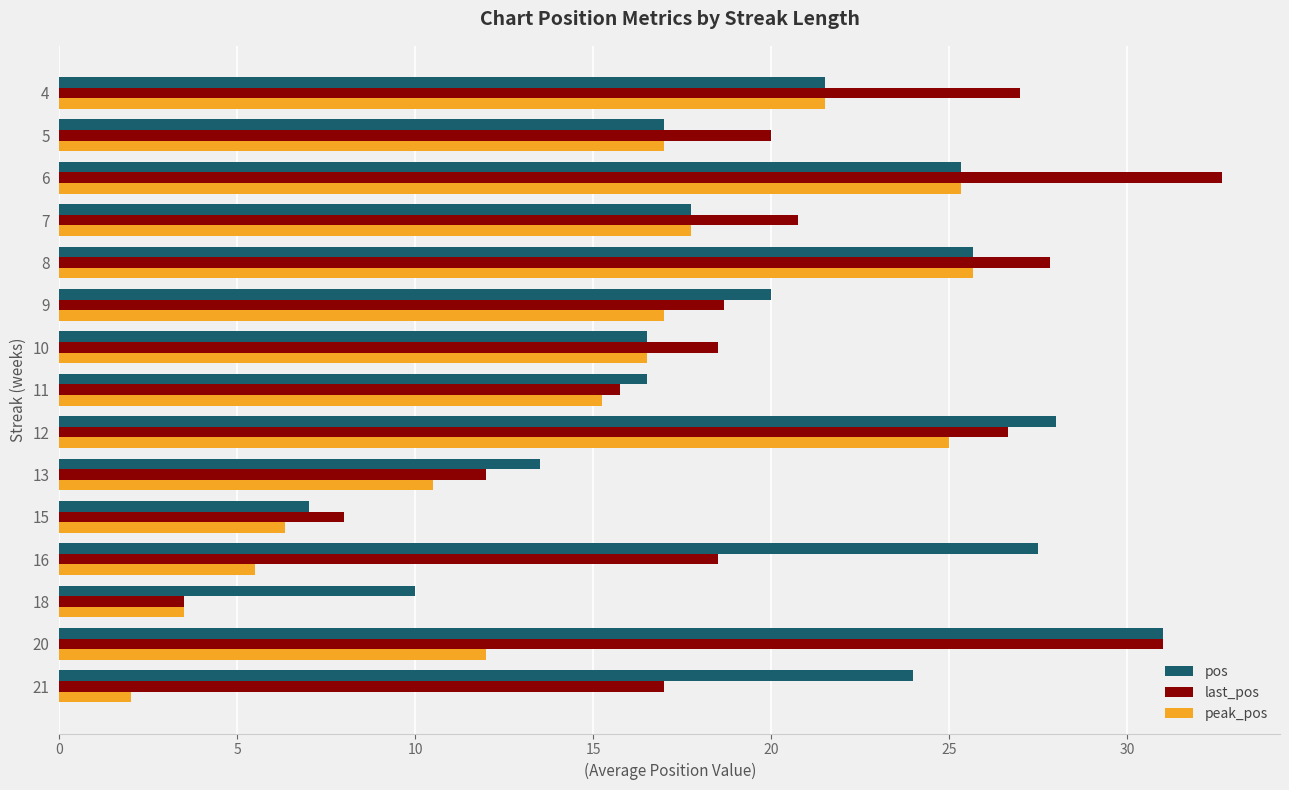

True or false: last_pos has a value of 18.5 at 10.

True